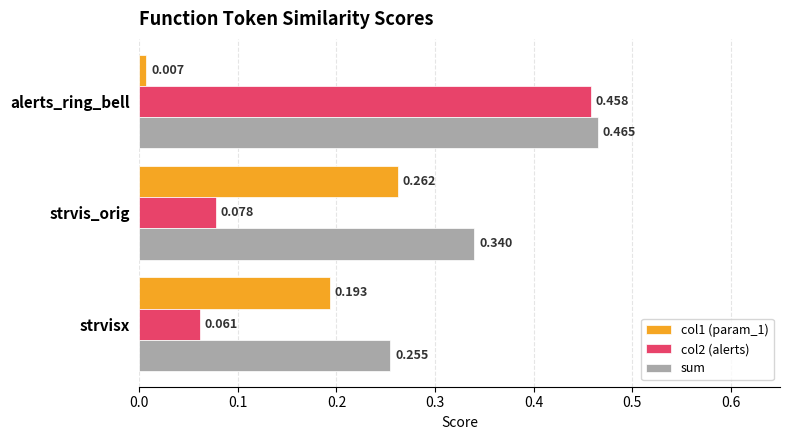

At which category is the sum across all series the highest?

alerts_ring_bell